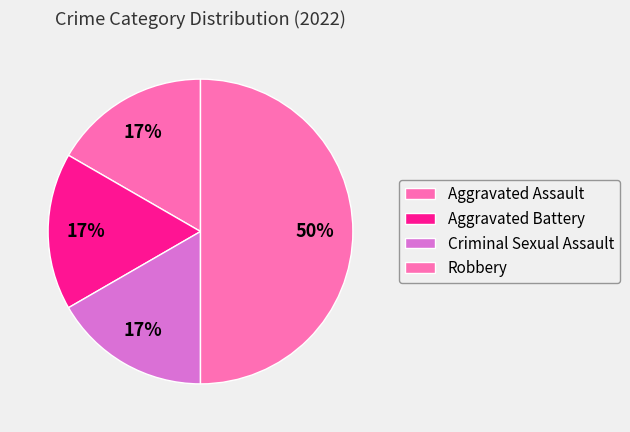

Is it true that Criminal Sexual Assault is 28% of the pie?

False